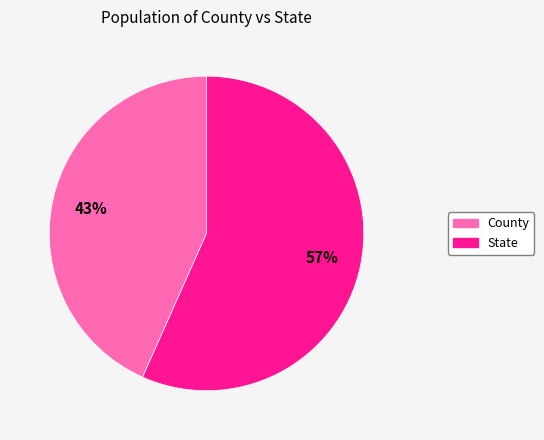

Is the sum of State and County greater than half?

Yes